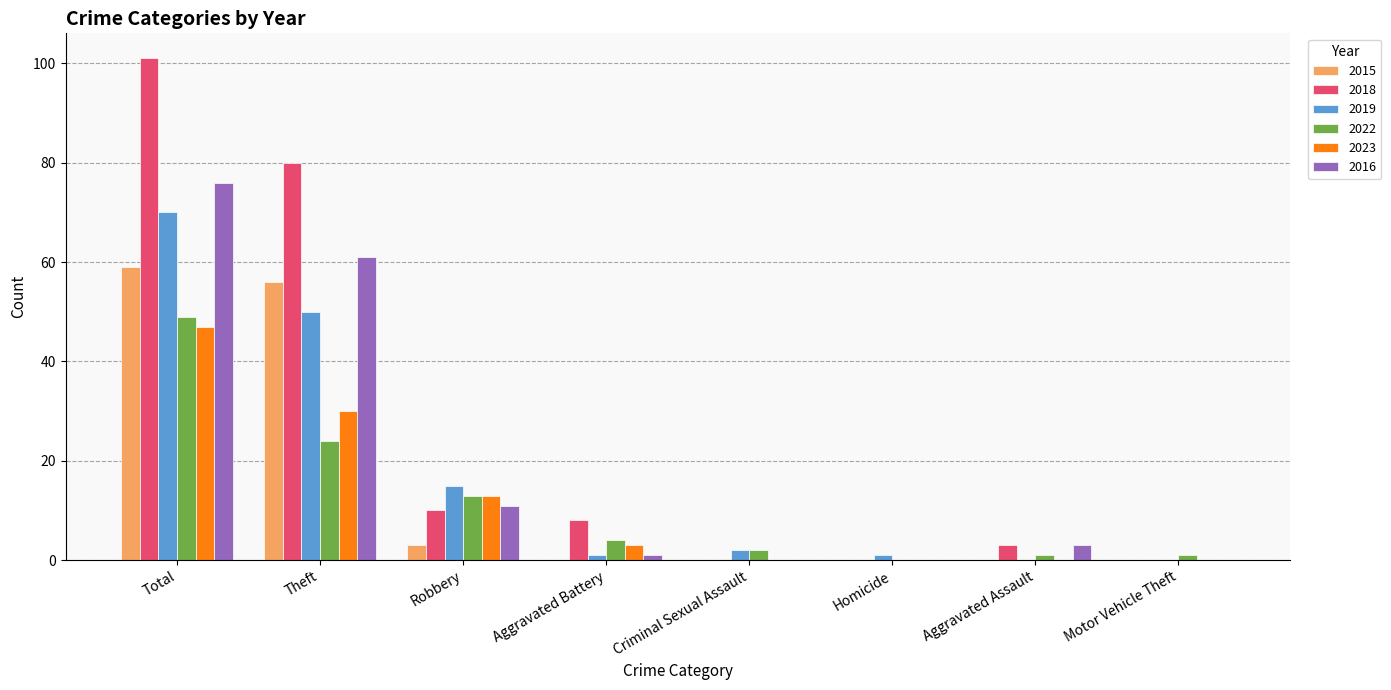

Reading left to right, list all the values displayed in this chart.

2015: Total=59	Theft=56	Robbery=3	Aggravated Battery=0	Criminal Sexual Assault=0	Homicide=0	Aggravated Assault=0	Motor Vehicle Theft=0
2018: Total=101	Theft=80	Robbery=10	Aggravated Battery=8	Criminal Sexual Assault=0	Homicide=0	Aggravated Assault=3	Motor Vehicle Theft=0
2019: Total=70	Theft=50	Robbery=15	Aggravated Battery=1	Criminal Sexual Assault=2	Homicide=1	Aggravated Assault=0	Motor Vehicle Theft=0
2022: Total=49	Theft=24	Robbery=13	Aggravated Battery=4	Criminal Sexual Assault=2	Homicide=0	Aggravated Assault=1	Motor Vehicle Theft=1
2023: Total=47	Theft=30	Robbery=13	Aggravated Battery=3	Criminal Sexual Assault=0	Homicide=0	Aggravated Assault=0	Motor Vehicle Theft=0
2016: Total=76	Theft=61	Robbery=11	Aggravated Battery=1	Criminal Sexual Assault=0	Homicide=0	Aggravated Assault=3	Motor Vehicle Theft=0